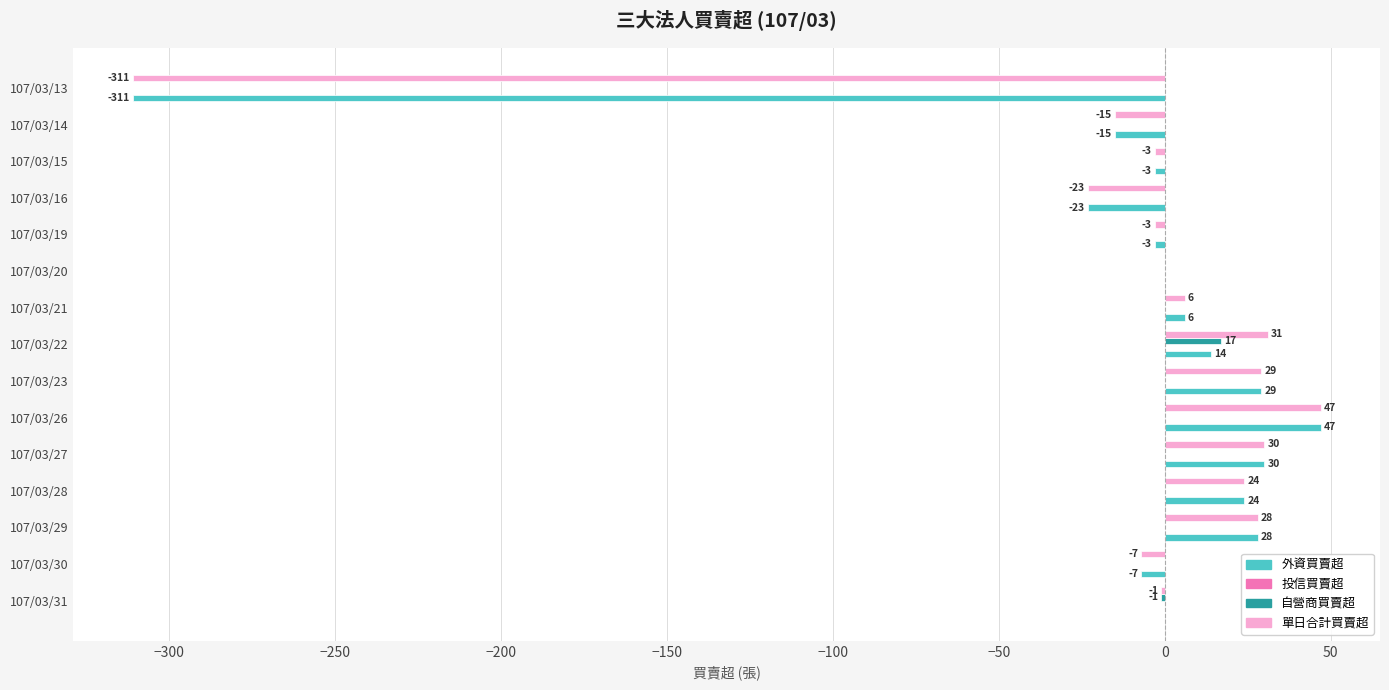

What is the sum of the 單日合計買賣超 values at 107/03/26 and 107/03/21?

53